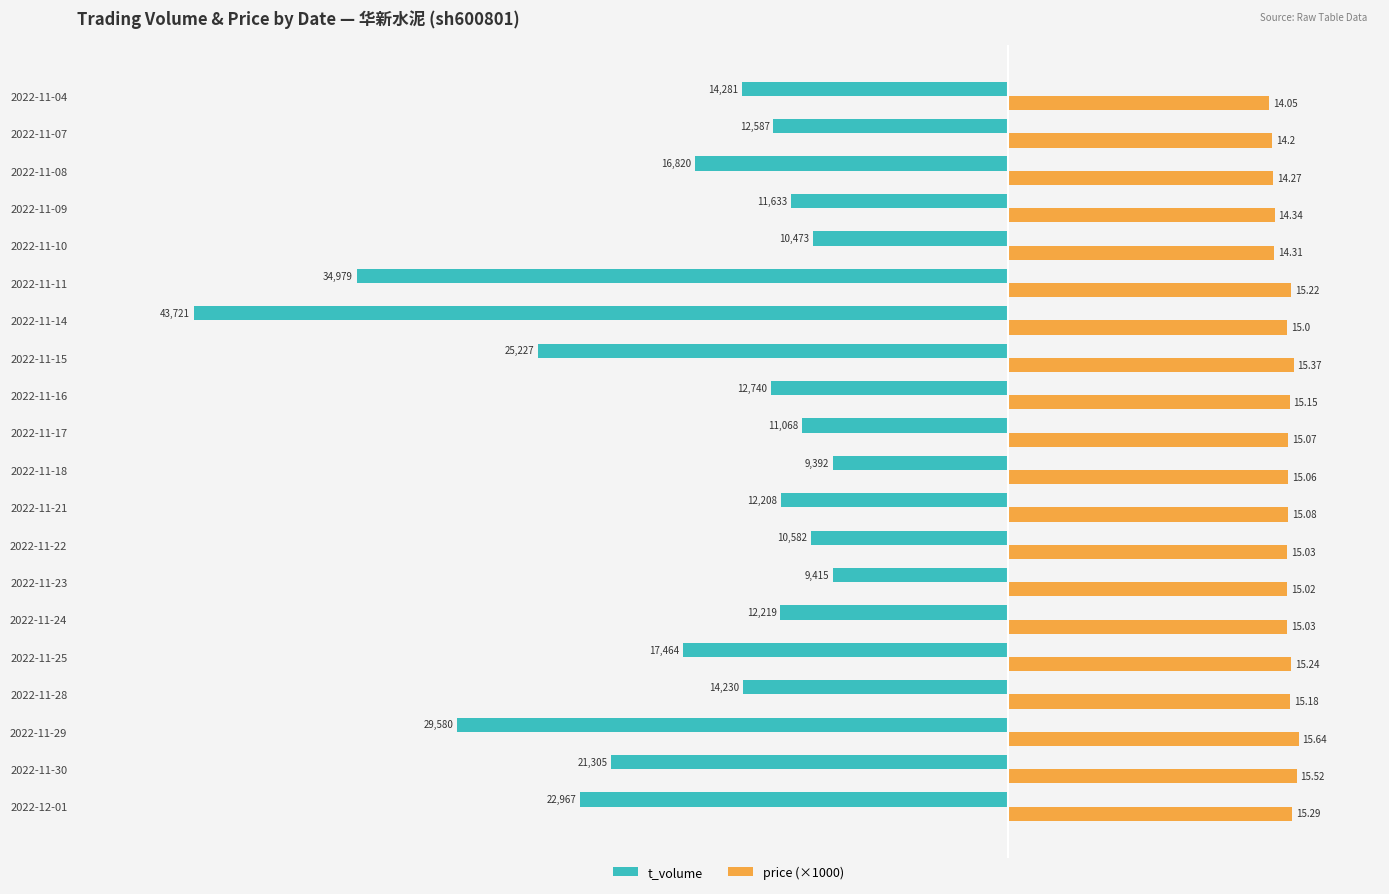

What are all the series names shown in the legend?

t_volume, price (×1000)